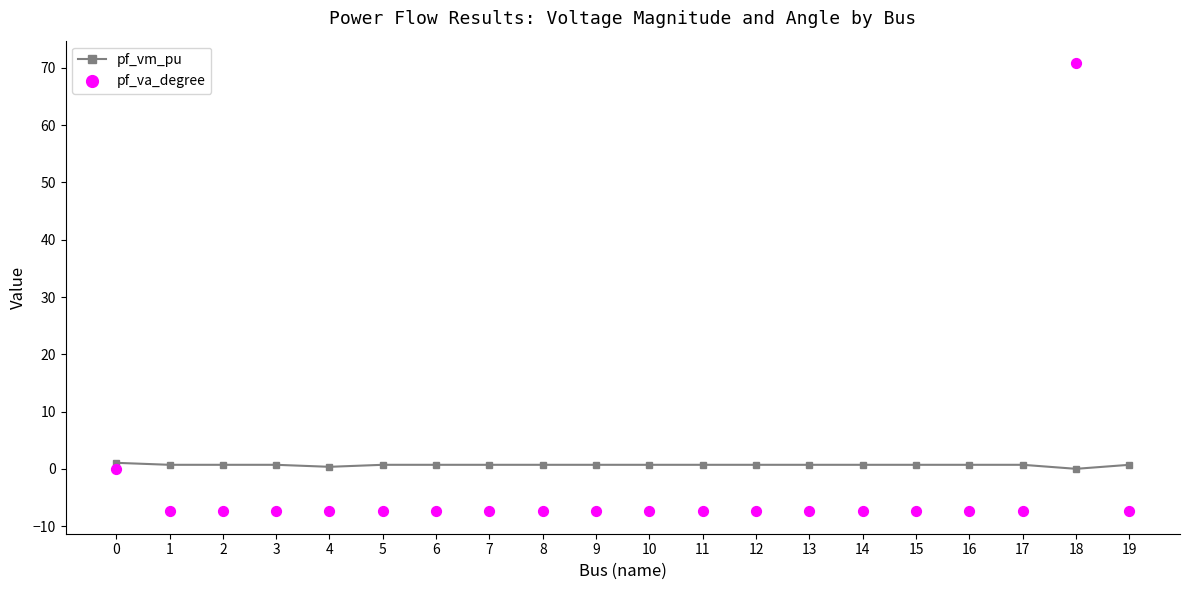

Which series has the largest total across all categories?

pf_vm_pu